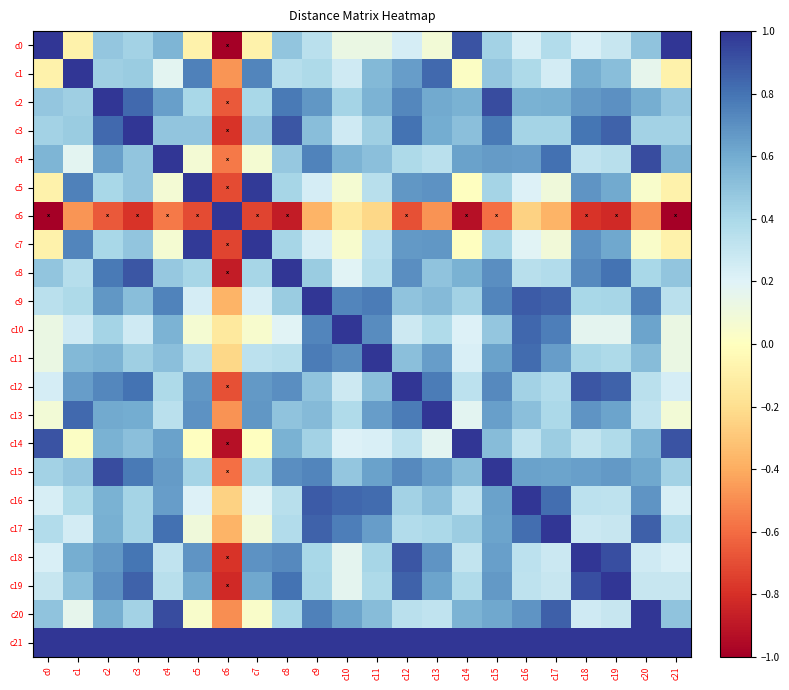

At c14, list the series in order from smallest to largest.

c6, c7, c5, c1, c13, c10, c11, c18, c16, c12, c19, c9, c17, c3, c15, c20, c8, c2, c4, c0, c14, c21